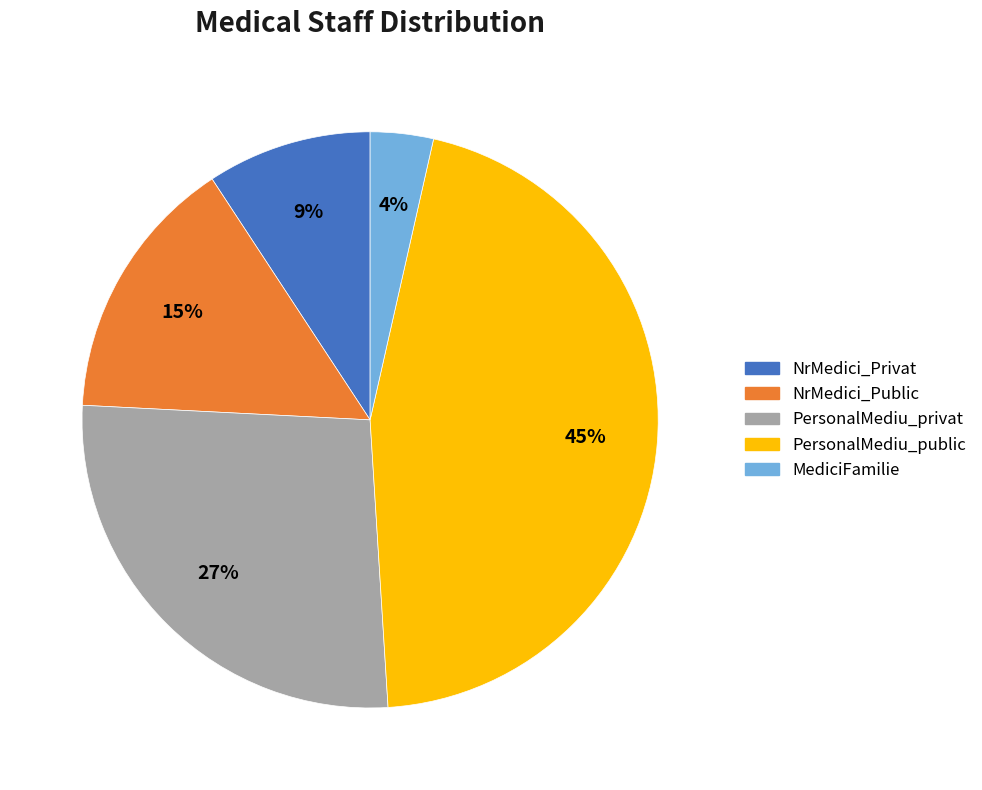

Is there any slice that represents more than half of the pie?

No